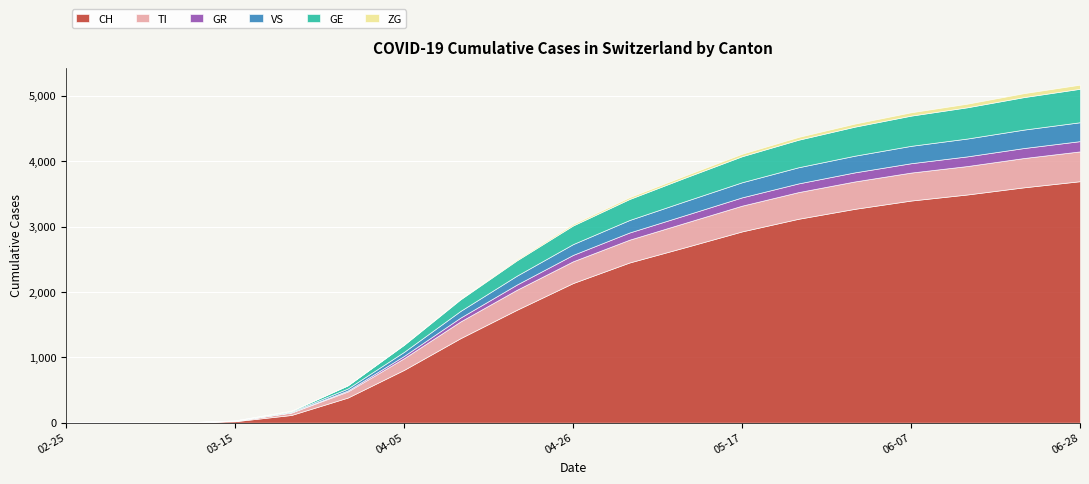

At how many categories does at least one series exceed 2274?

9